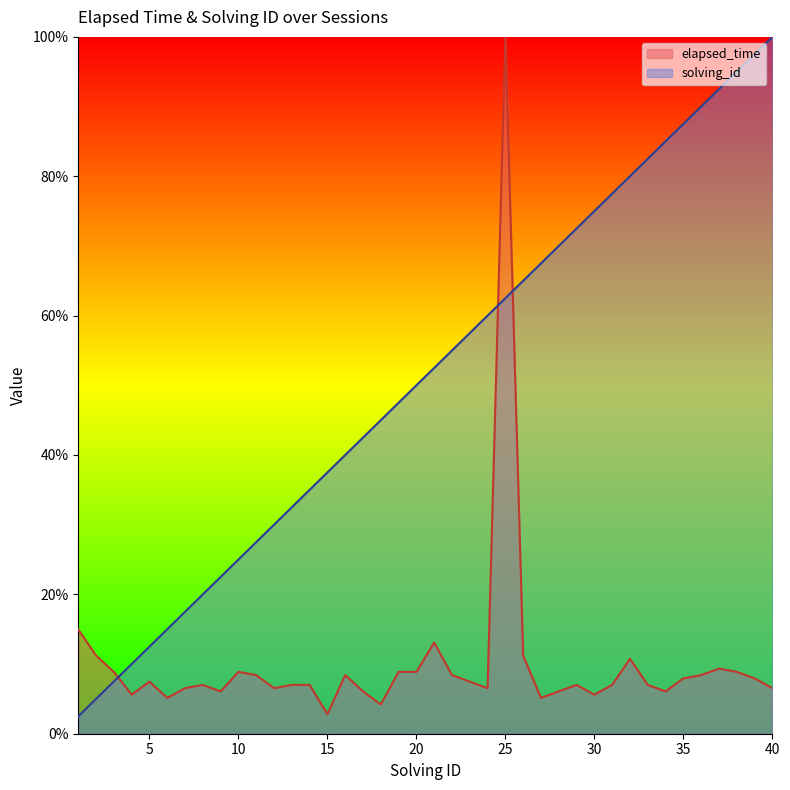

At 16, list the series in order from largest to smallest.

solving_id, elapsed_time